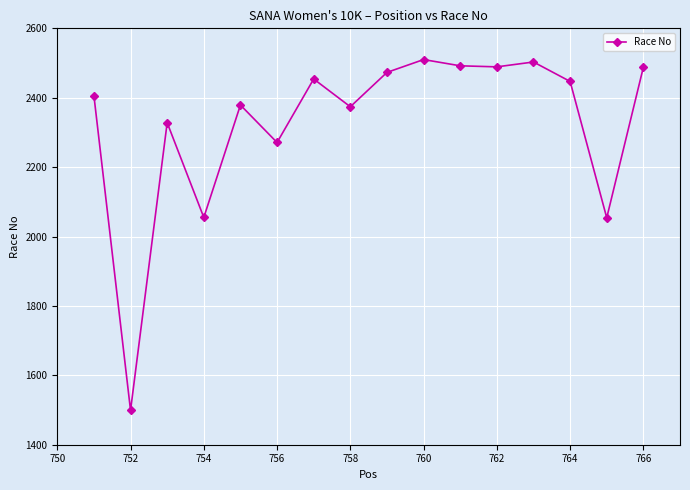

What is the difference between the second highest and minimum values?

1004